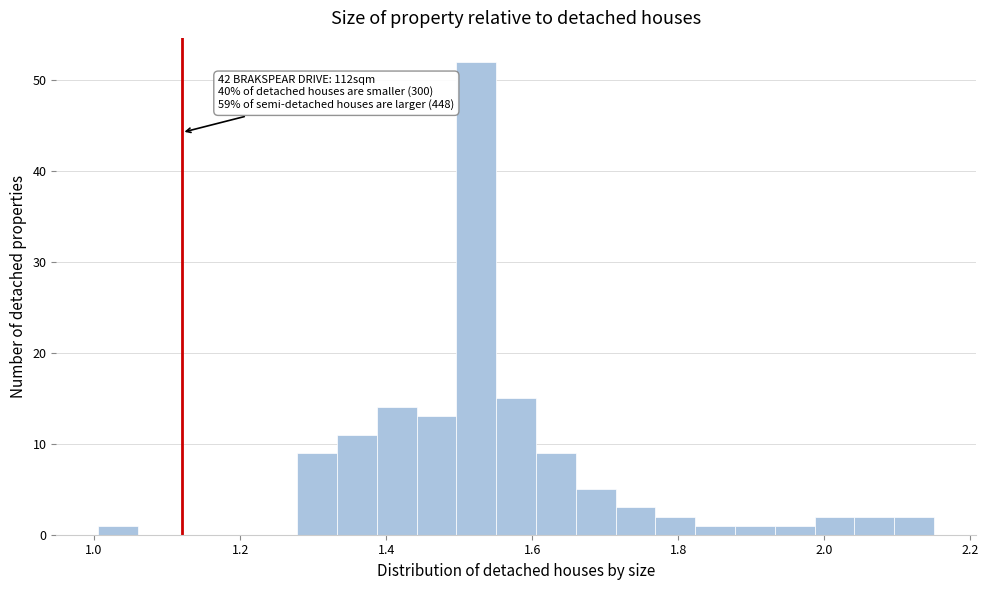

Read against the x-axis, roughly where is the centre of the tallest bar?

1.52